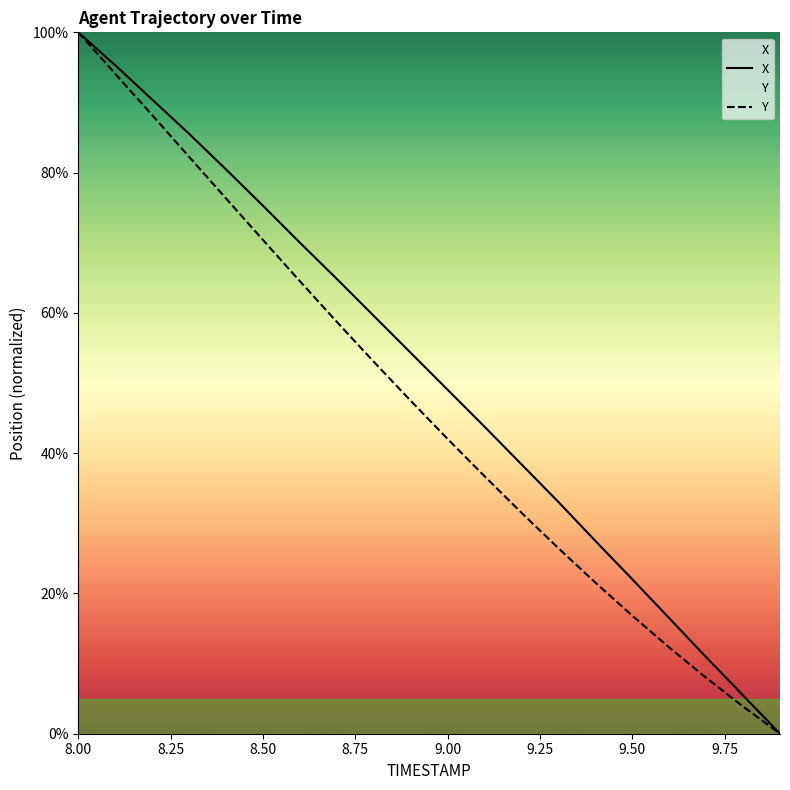

How many series are shown in this chart?

2